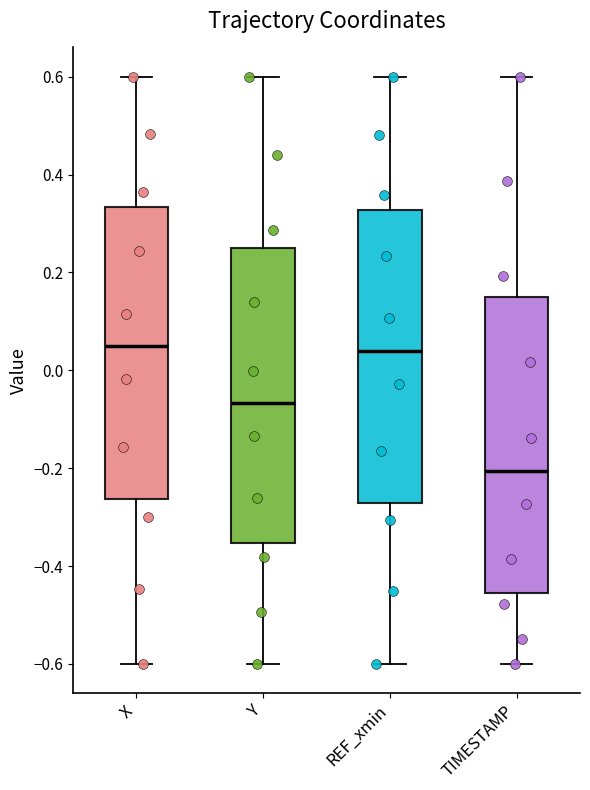

Reading left to right, transcribe this box plot: for each box, give where its median line is, the range the box spans, and where its two whiskers end, as read against the y-axis. The values are not printed on the chart, so give them approximately, as read against the axis.

X: median 0.04, box -0.26 to 0.34, whiskers -0.60 to 0.60
Y: median -0.06, box -0.36 to 0.26, whiskers -0.60 to 0.60
REF_xmin: median 0.04, box -0.28 to 0.32, whiskers -0.60 to 0.60
TIMESTAMP: median -0.20, box -0.46 to 0.14, whiskers -0.60 to 0.60